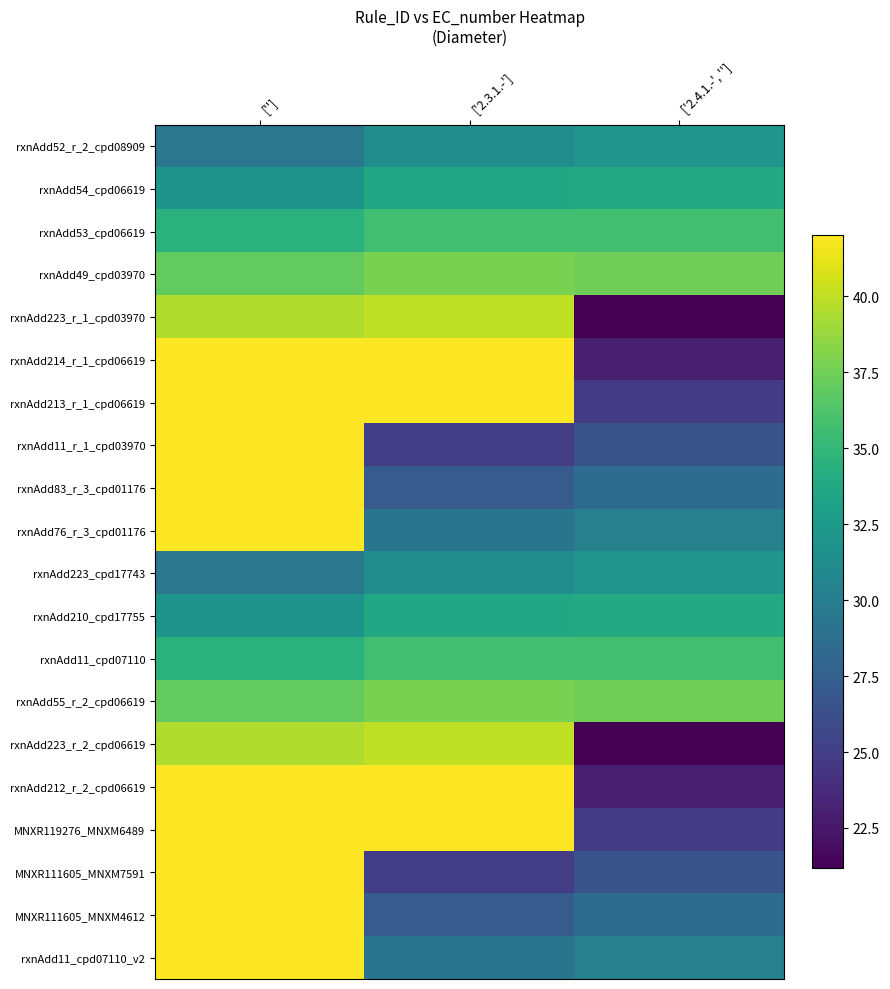

Which series changed the most between [''] and ['2.4.1.-', '']?

rxnAdd214_r_1_cpd06619